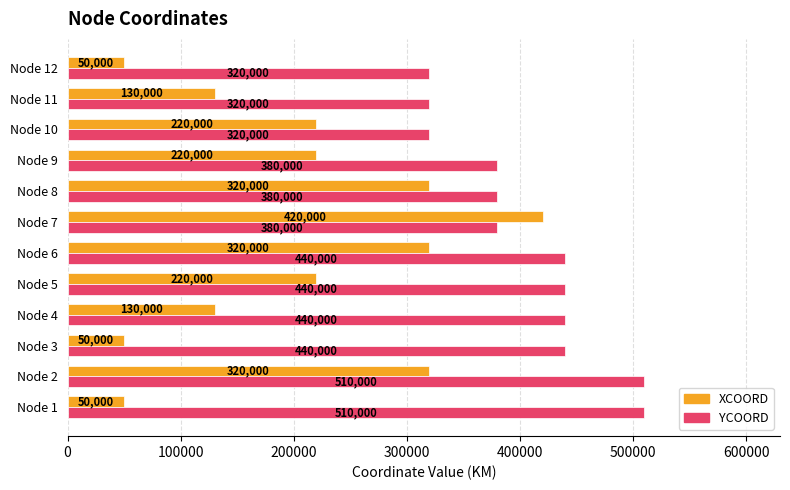

What is the approximate value of YCOORD at Node 1, to the nearest 100?

510000